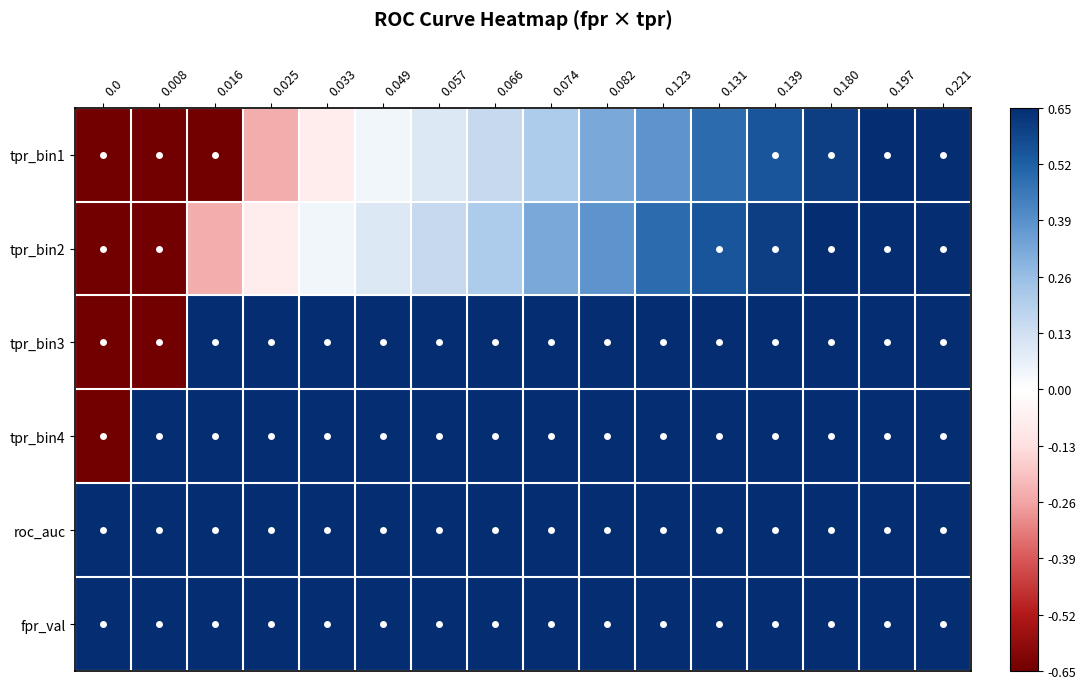

What is the smallest value displayed?

-1.0